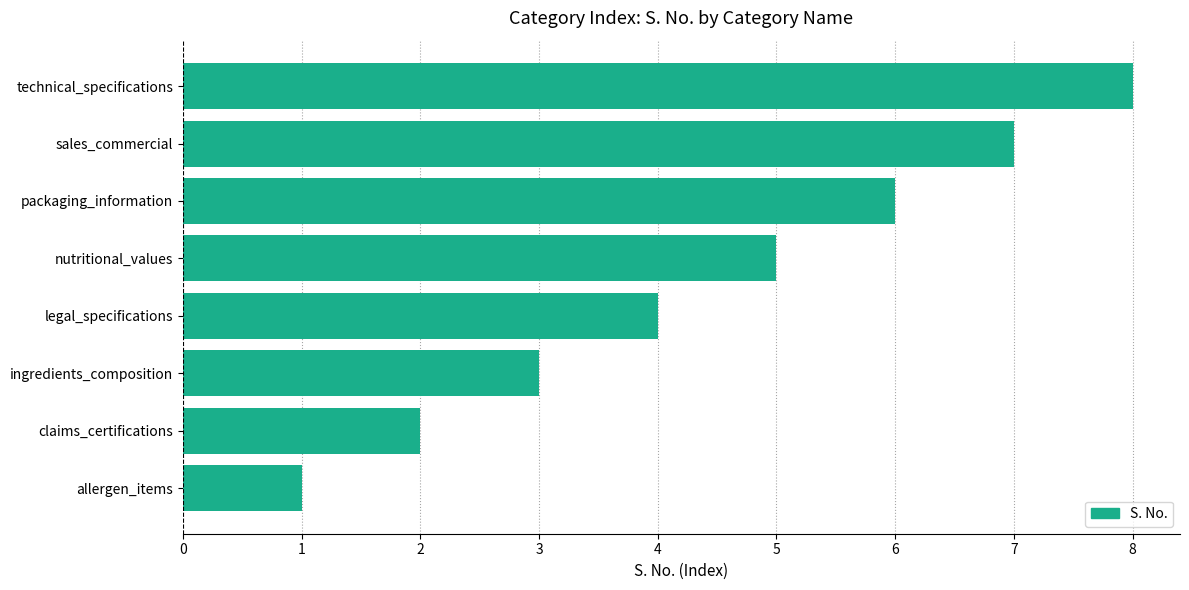

Is it true that the value at legal_specifications is 4?

True